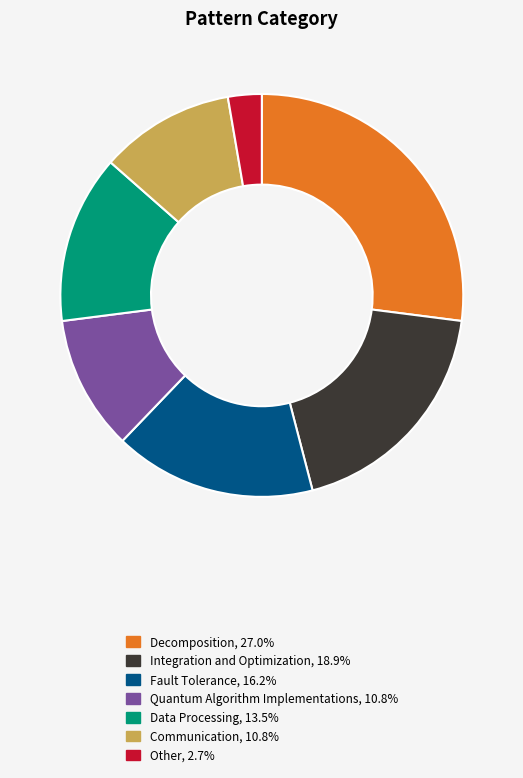

Which slice is the smallest?

Other